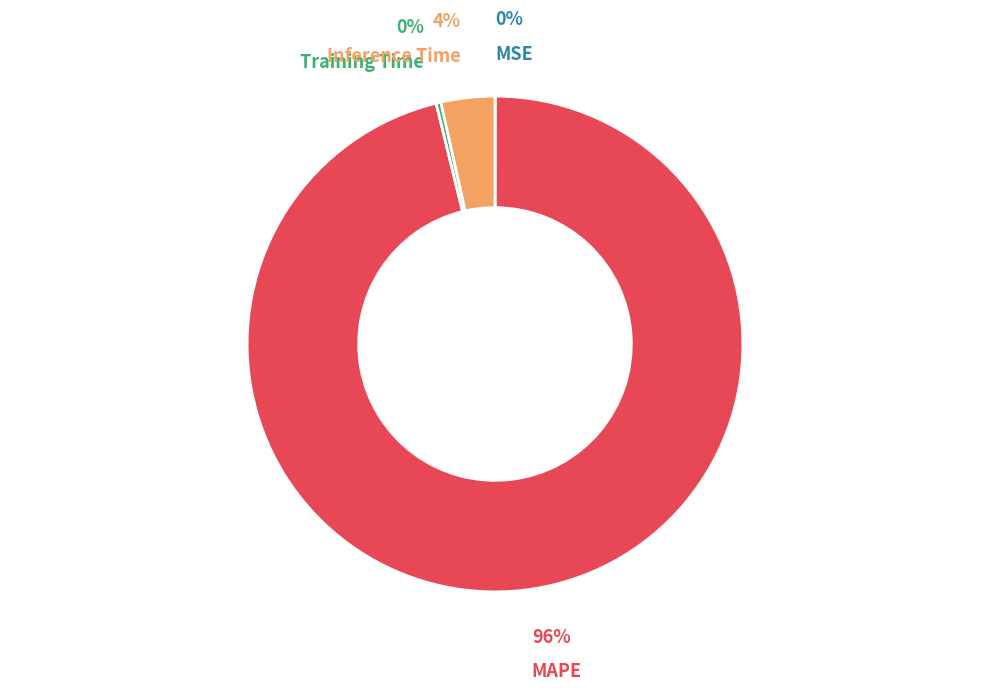

What is the smallest slice in the pie chart?

MSE